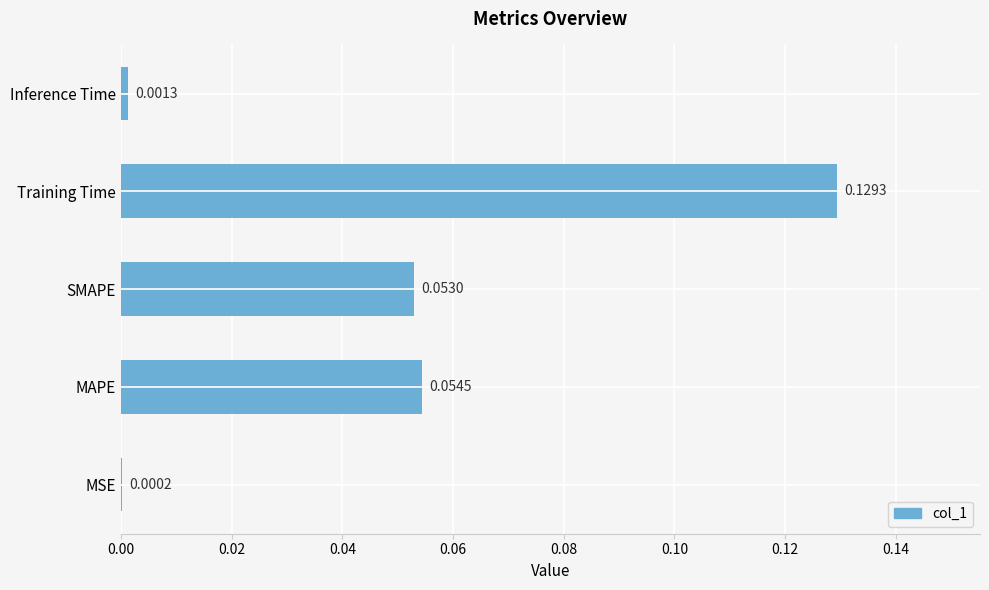

Where is the data nearest to the value 0?

MSE